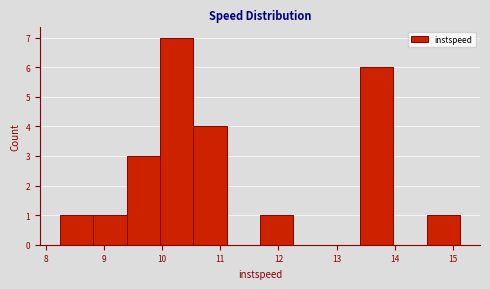

Over which range of the x-axis is the bar tallest?

10.0 to 10.5